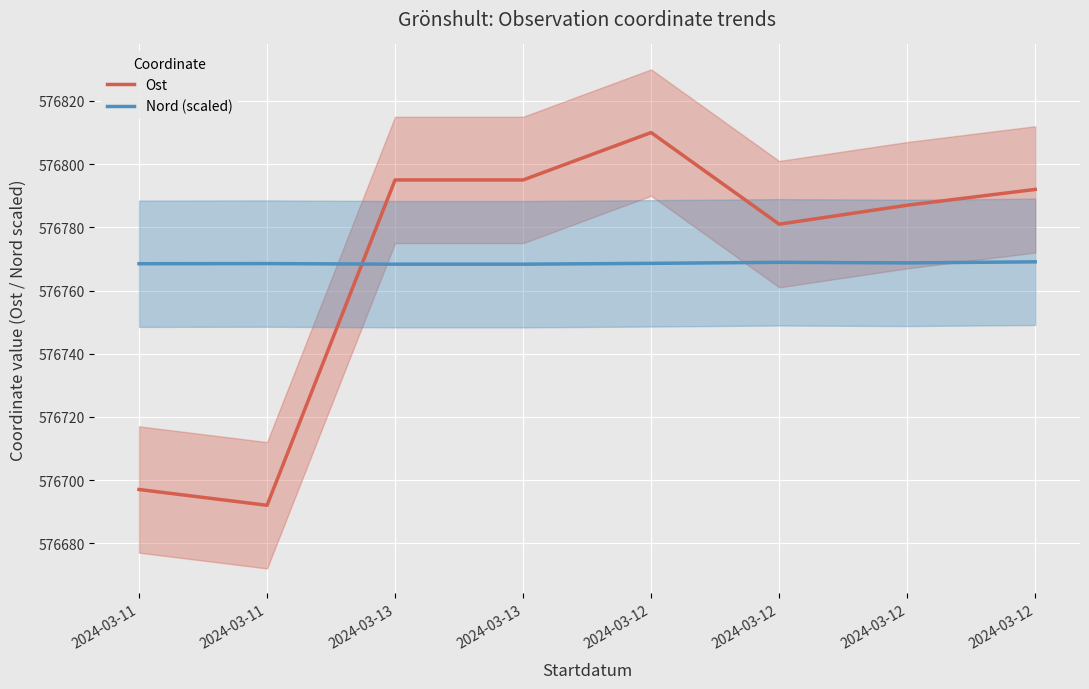

True or false: Nord (scaled) has more than 0 points higher than both neighbors.

True